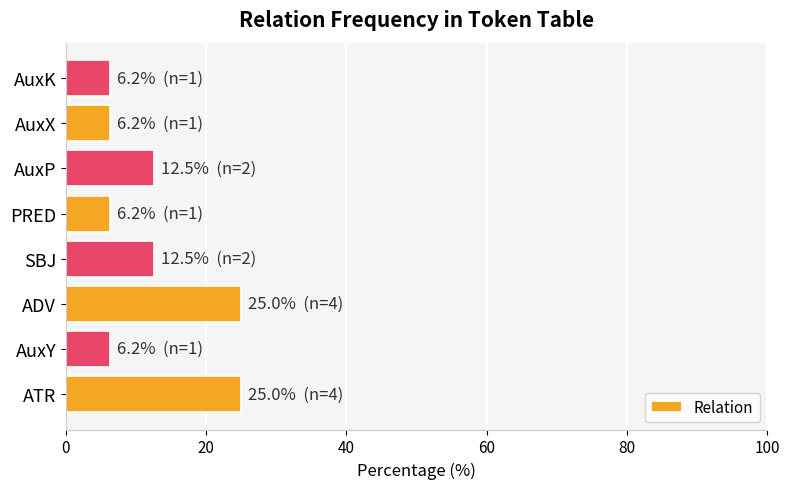

What value does the data have at ADV?

25.0